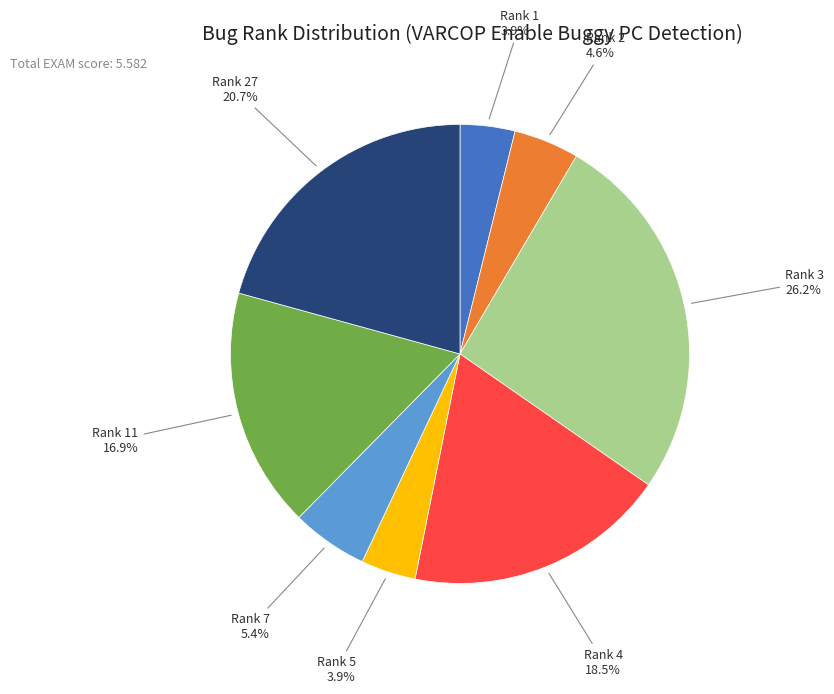

To the nearest percent, what portion does Rank 3 represent?

26%